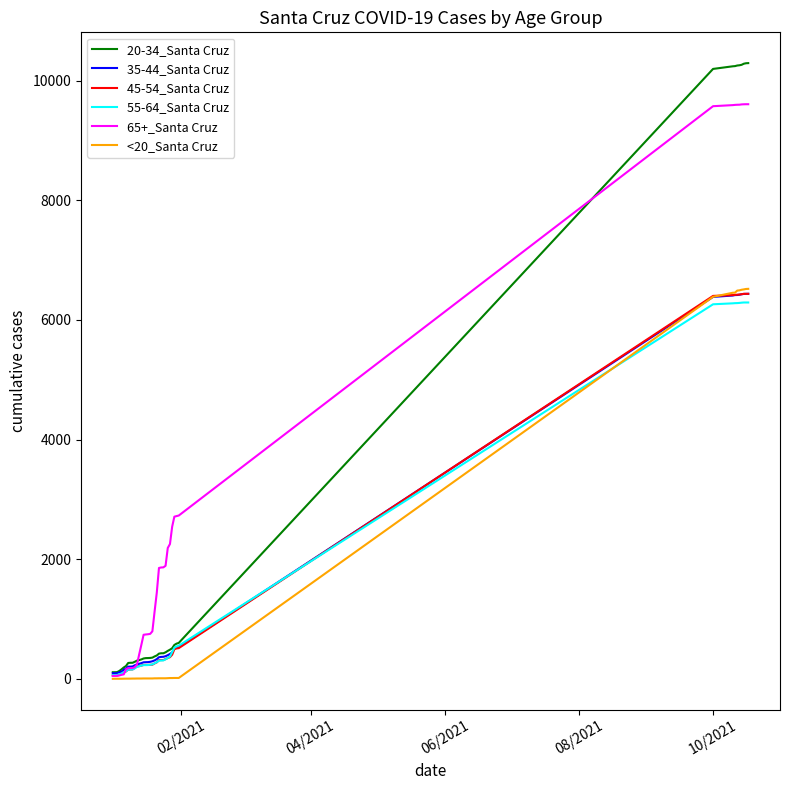

Which series has the largest range (max minus min)?

20-34_Santa Cruz